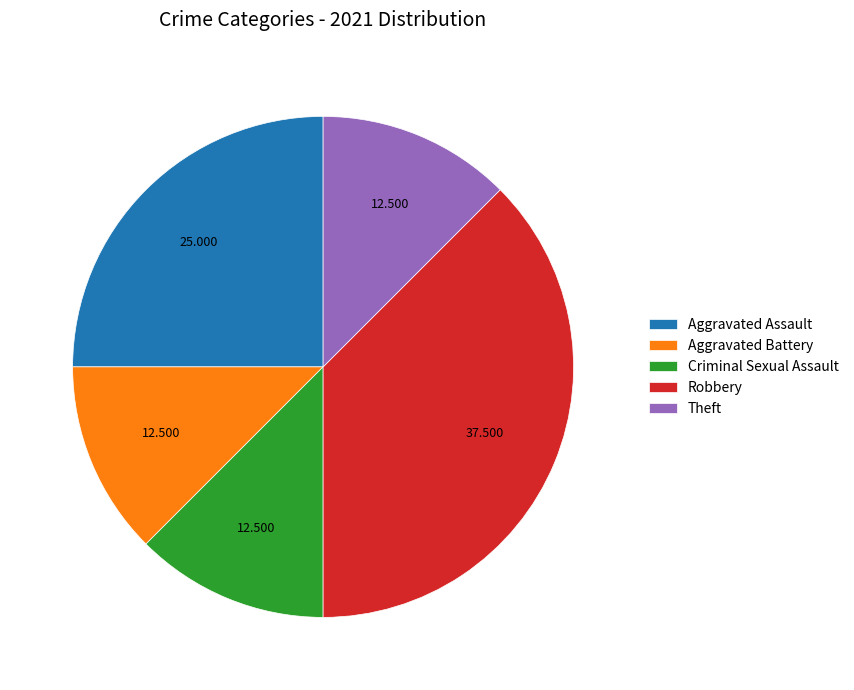

What is the ratio of the value at Aggravated Battery to the value at Theft?

1.0